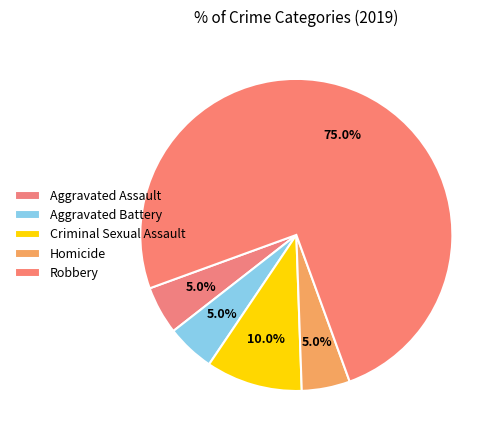

Is the sum of Criminal Sexual Assault and Robbery greater than half?

Yes